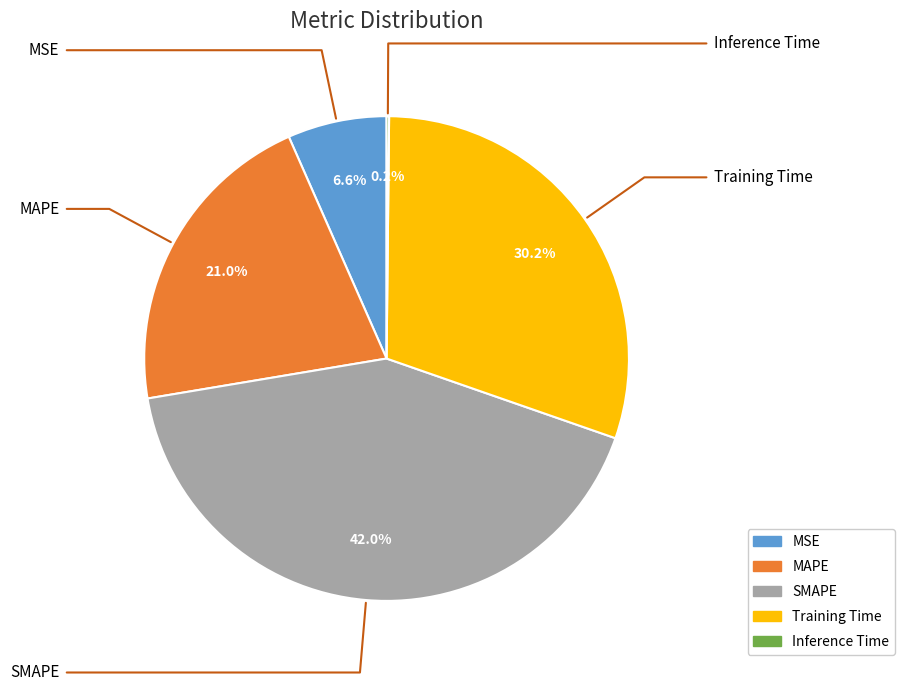

To the nearest percent, what percentage of the pie is SMAPE?

42%